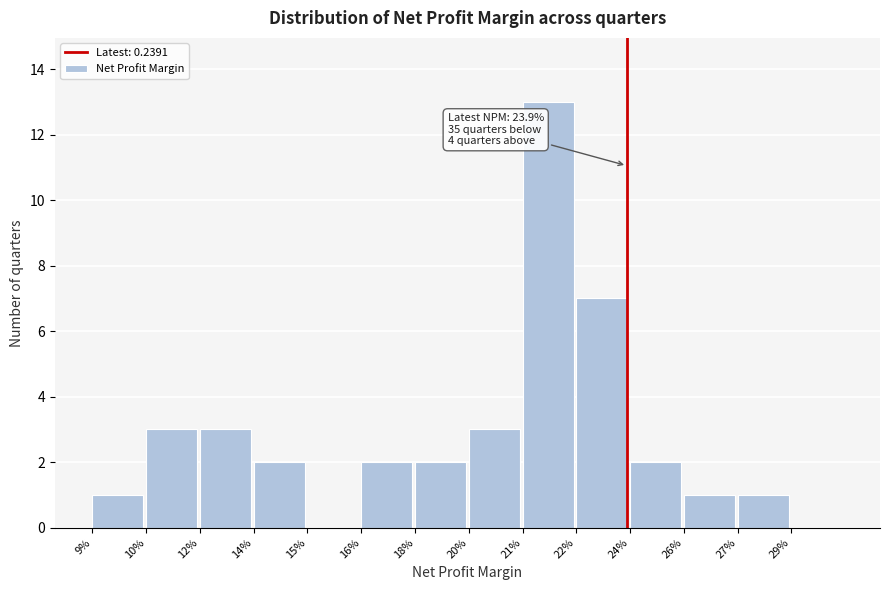

Reading right to left, list all the values displayed in this chart.

29%=0	27%=1	26%=1	24%=2	22%=7	21%=13	20%=3	18%=2	16%=2	15%=0	14%=2	12%=3	10%=3	9%=1